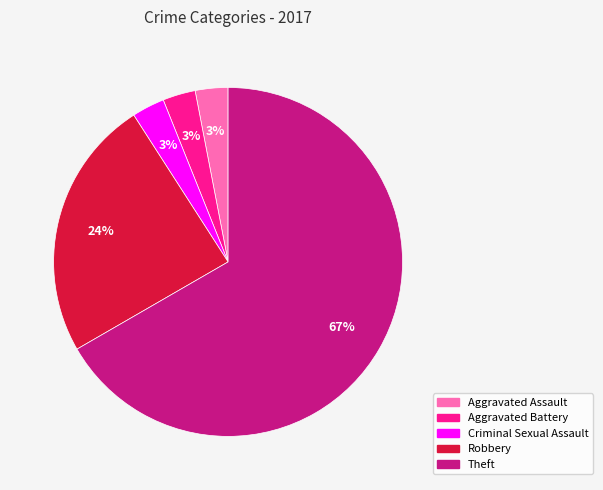

What is the largest slice in the pie chart?

Theft